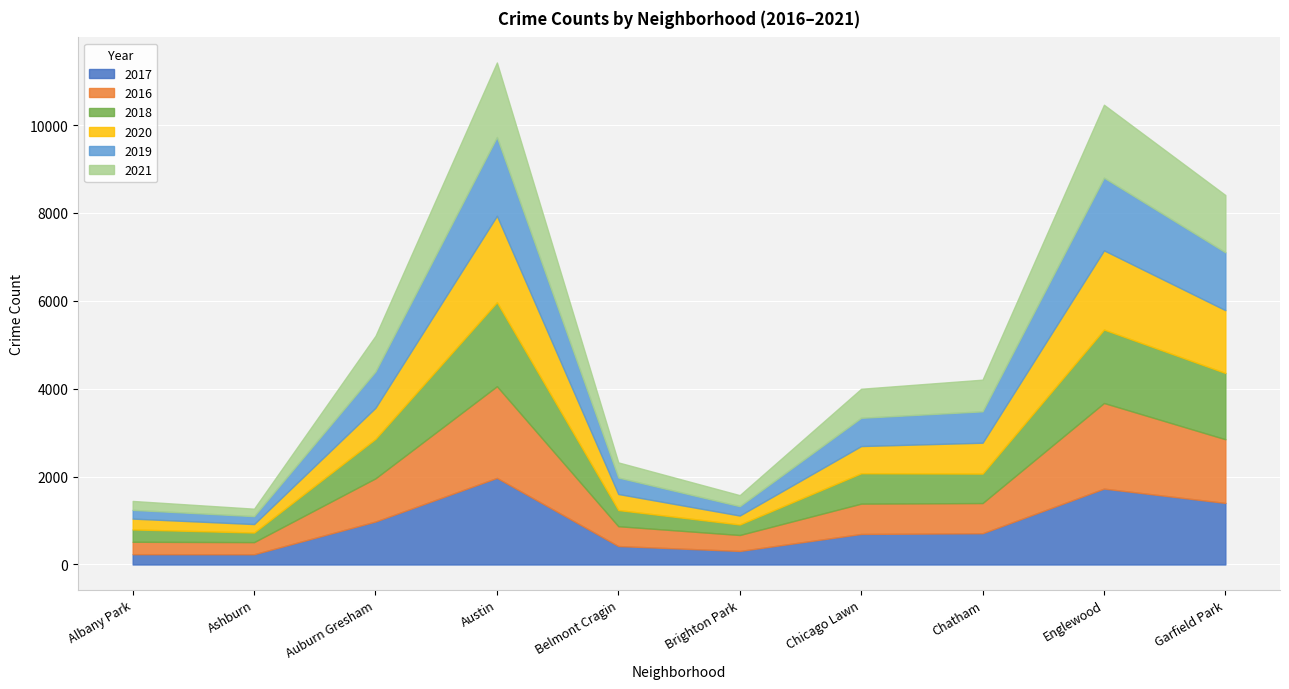

What is the value of the 2017 point at the 4th from the left?

1971